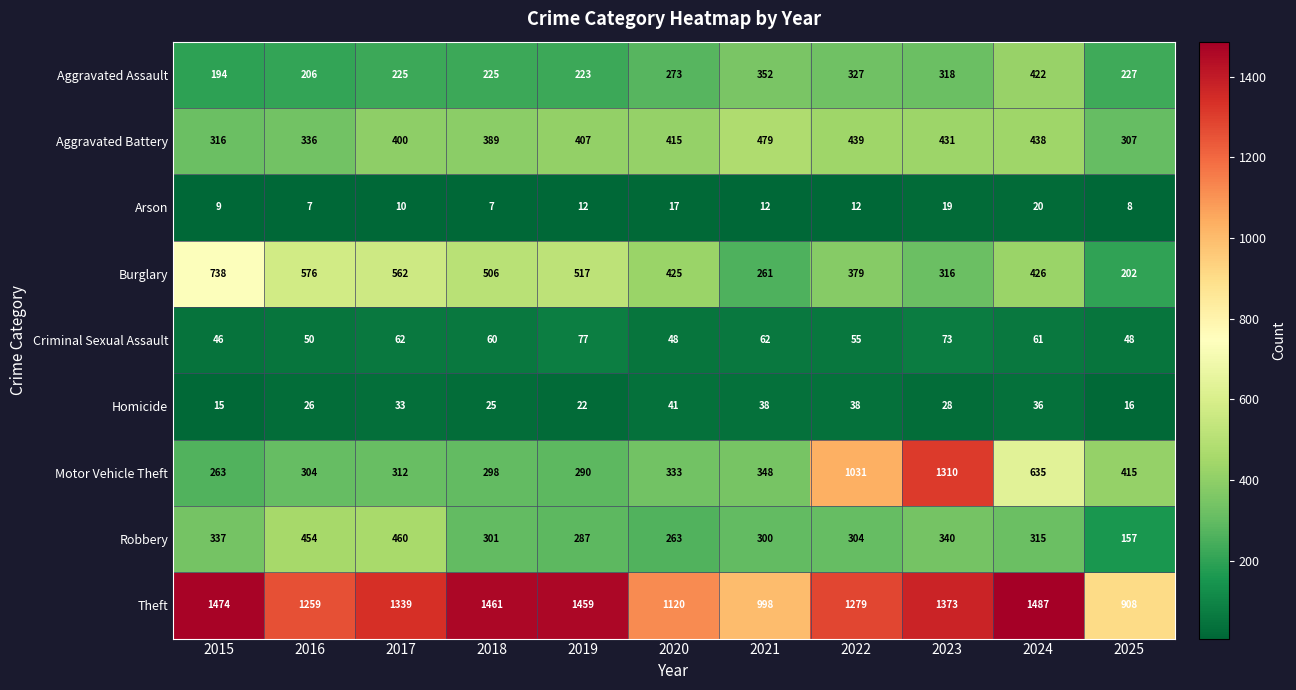

Where is Motor Vehicle Theft nearest to the value 786?

2024